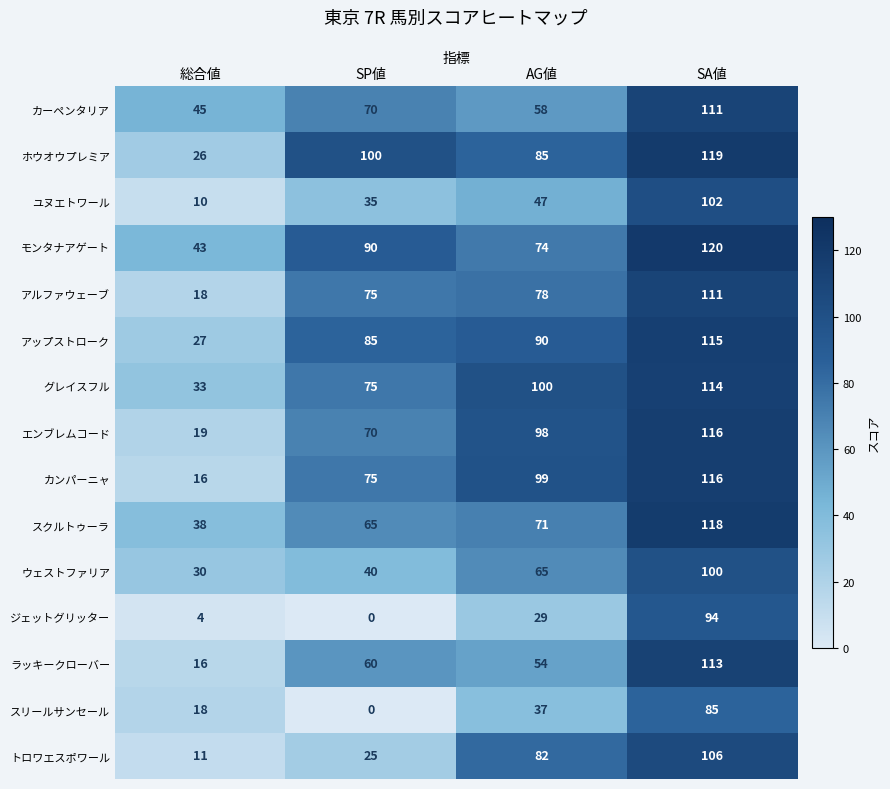

Which label corresponds to the largest value in the chart?

SA値